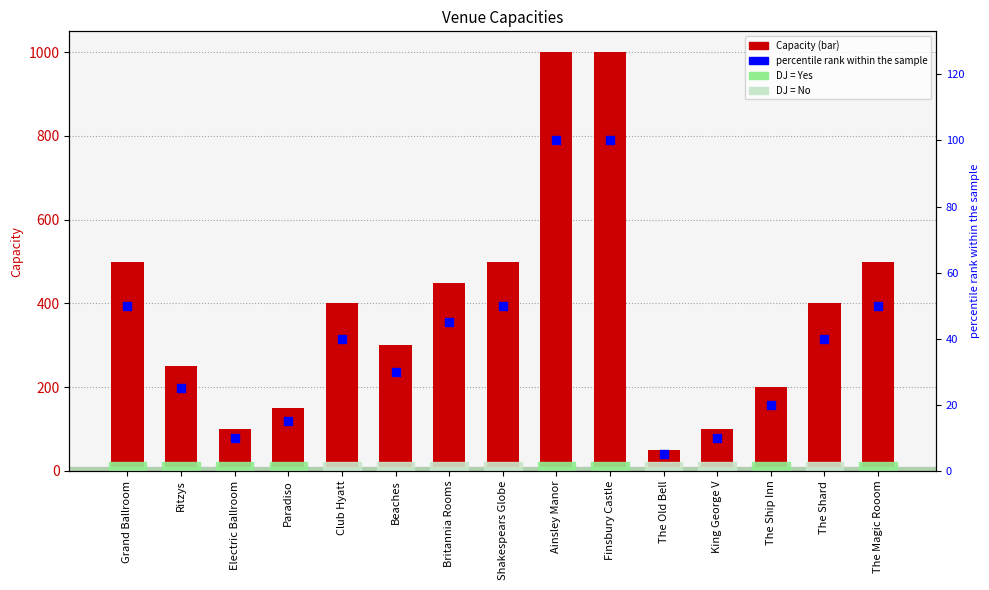

What is the total value across all series at King George V?

110